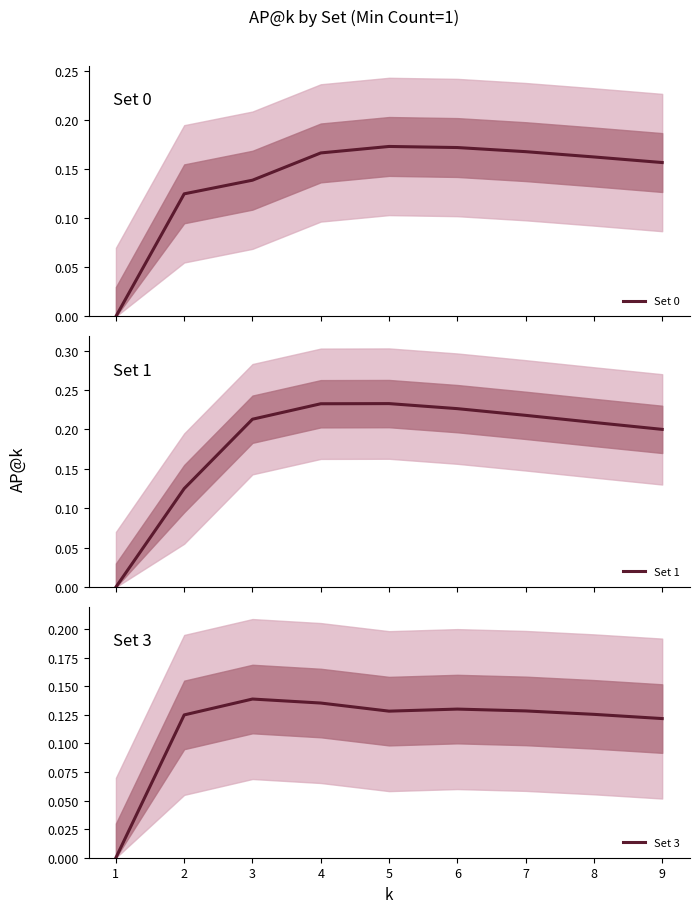

Is it true that Set 1 equals 0.1 at 8?

False